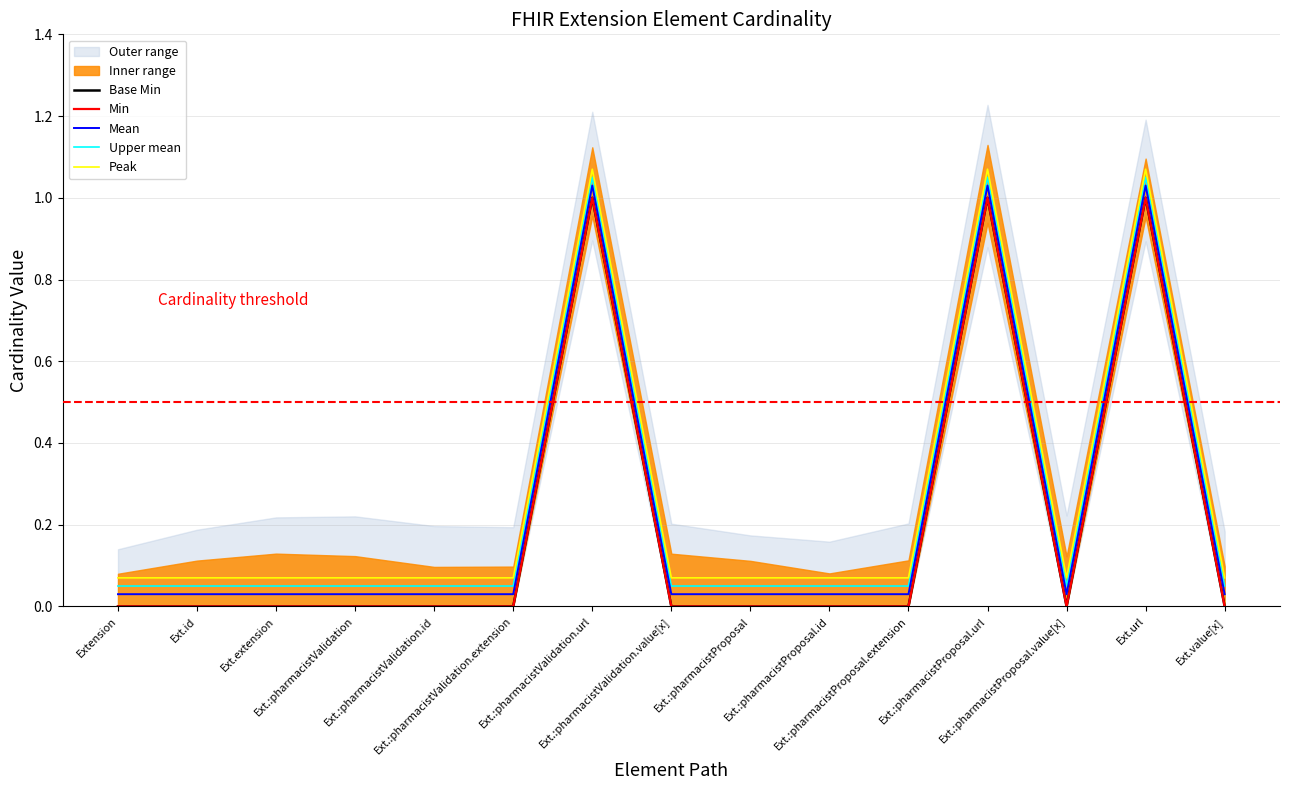

What is the label of the 4th point from the right?

Ext.:pharmacistProposal.url